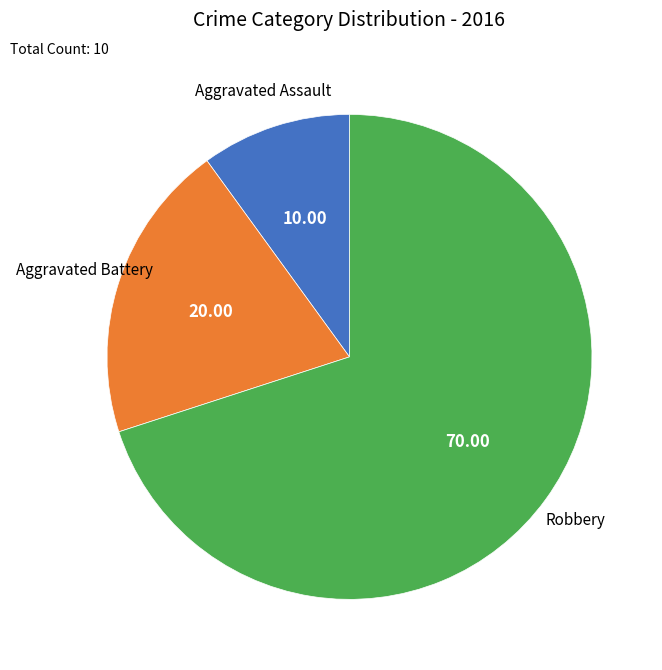

Does any single category account for the majority?

Yes